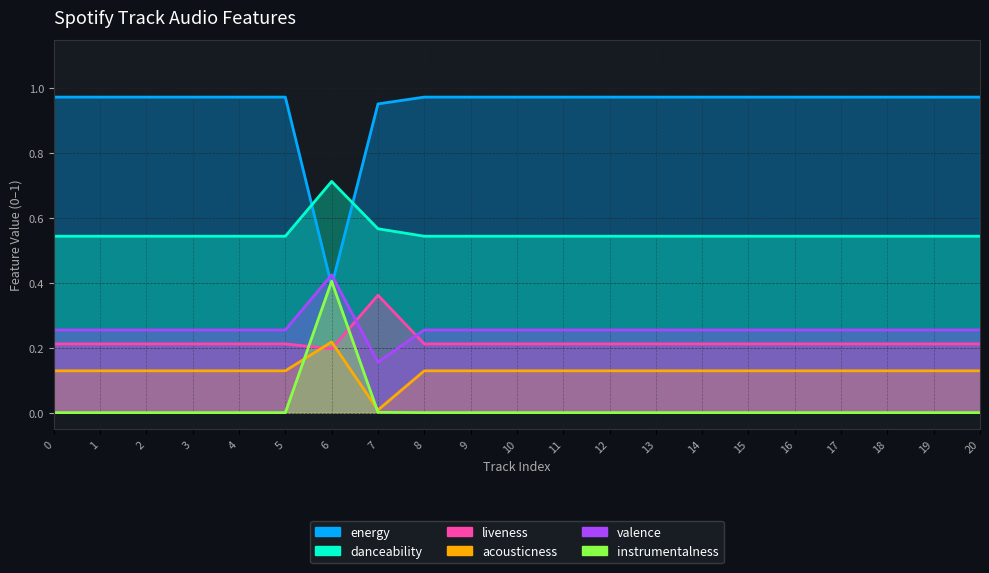

What are all the series names shown in the legend?

acousticness, danceability, energy, instrumentalness, liveness, valence